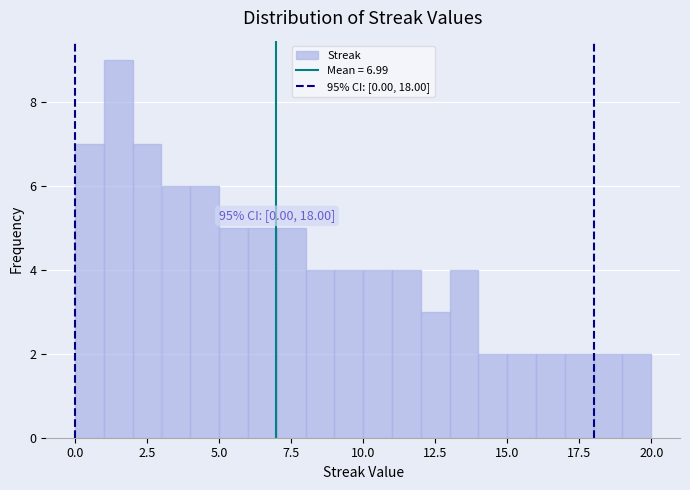

Around what value on the x-axis is the tallest bar? Give the approximate position of its centre, as read against the axis.

1.5